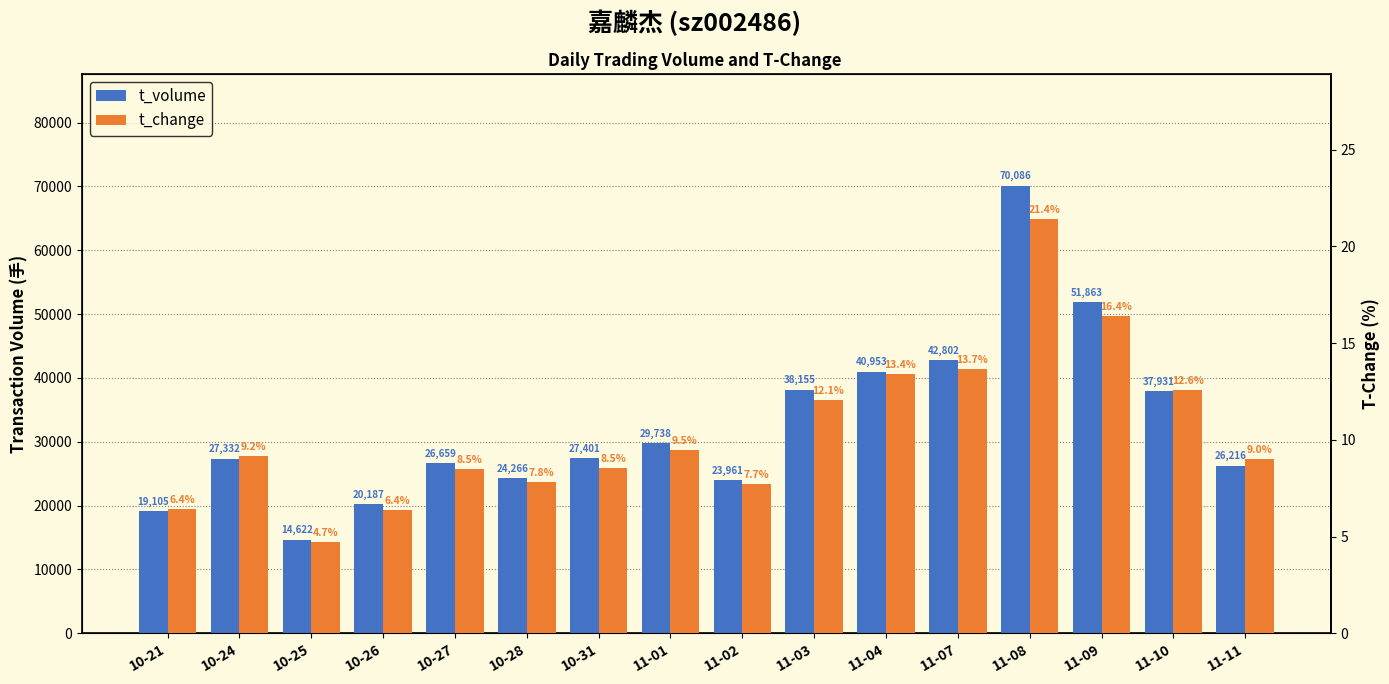

At which label is t_volume closest to 42354?

11-07